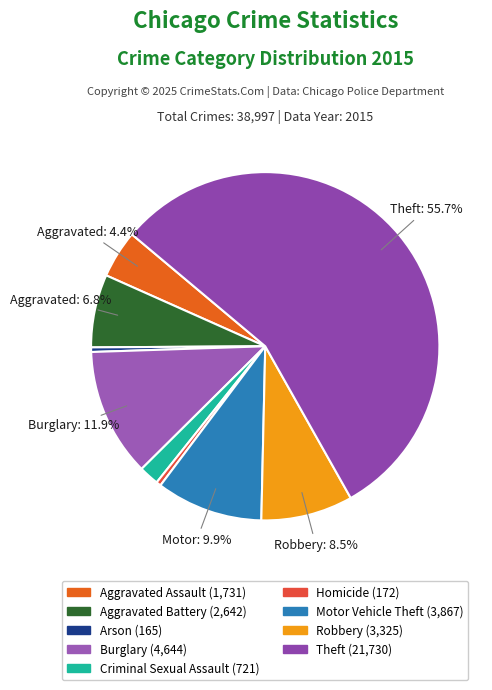

To the nearest percent, what is the difference between the largest and smallest slice percentages?

55%